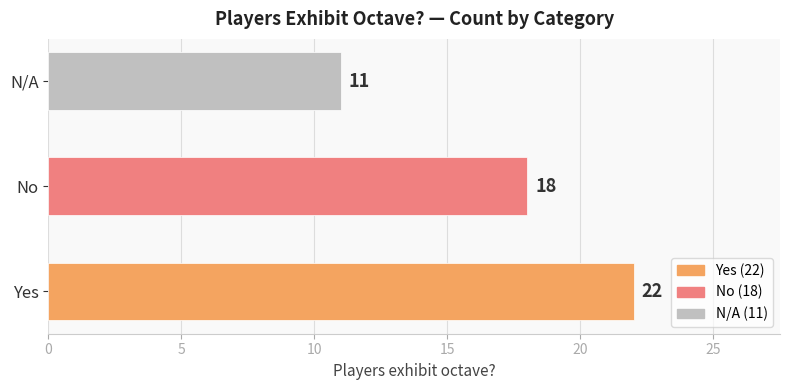

What is the minimum value shown in the chart?

11